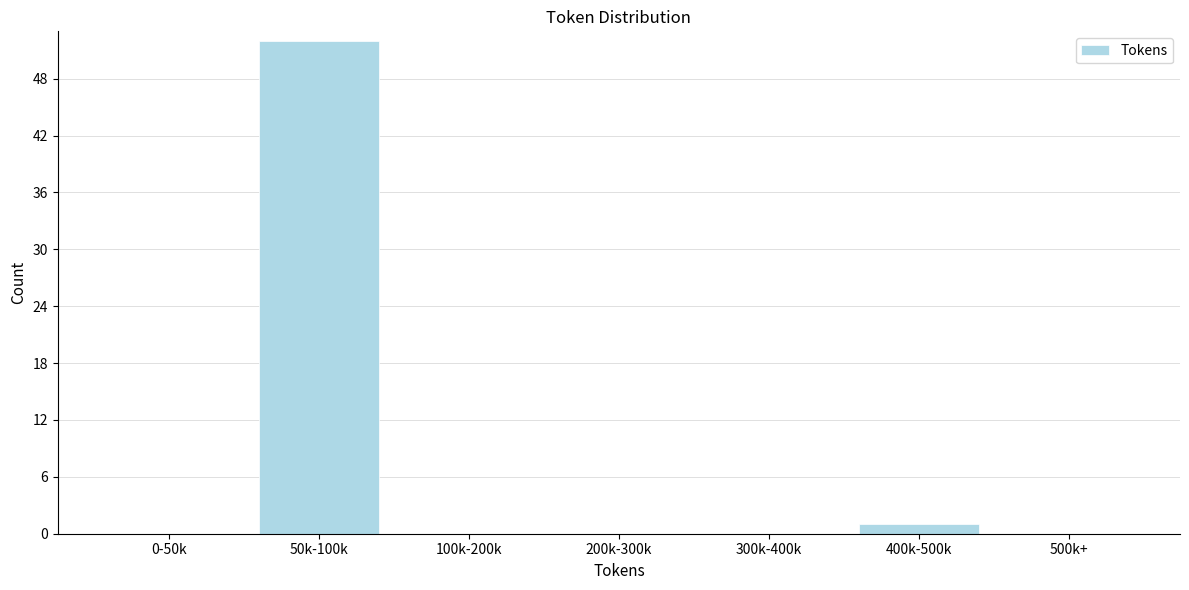

Reading right to left, extract all data points from this chart.

500k+=0	400k-500k=1	300k-400k=0	200k-300k=0	100k-200k=0	50k-100k=52	0-50k=0